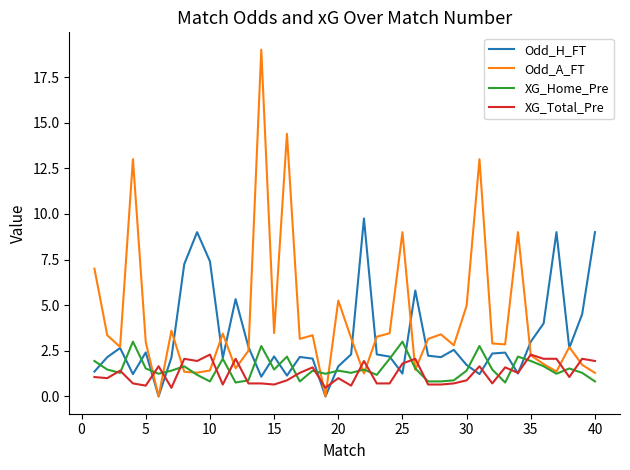

Which series has the largest total across all categories?

Odd_A_FT